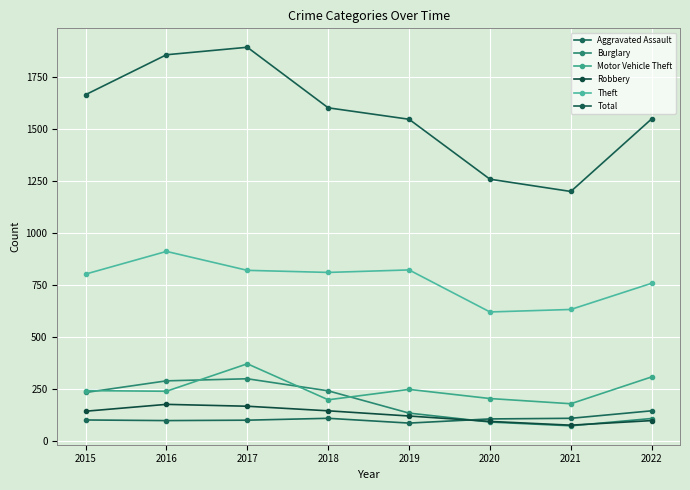

Rank the series by their maximum value, from lowest to highest.

Aggravated Assault, Robbery, Burglary, Motor Vehicle Theft, Theft, Total